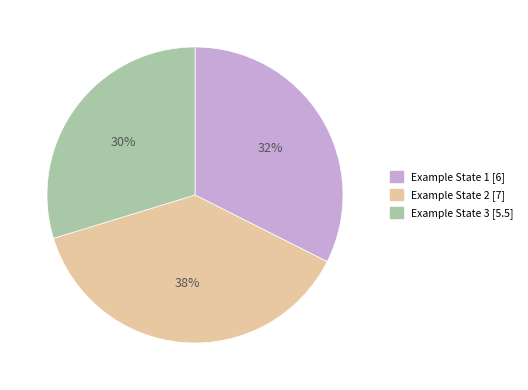

Between Example State 3 and Example State 1, which is larger?

Example State 1